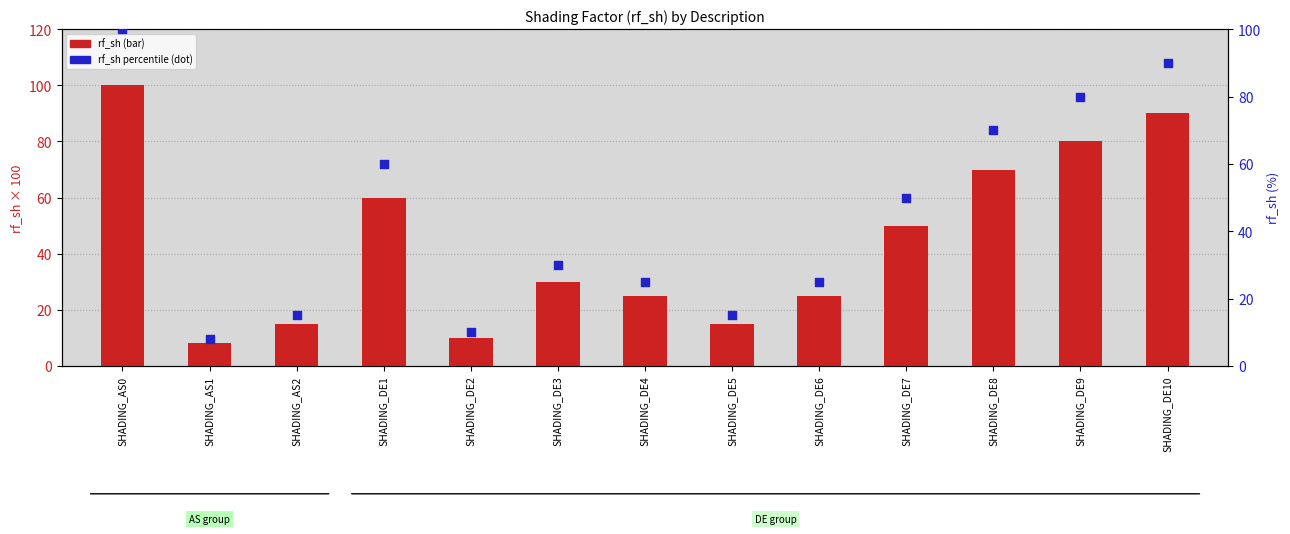

At how many categories does at least one series exceed 81?

2